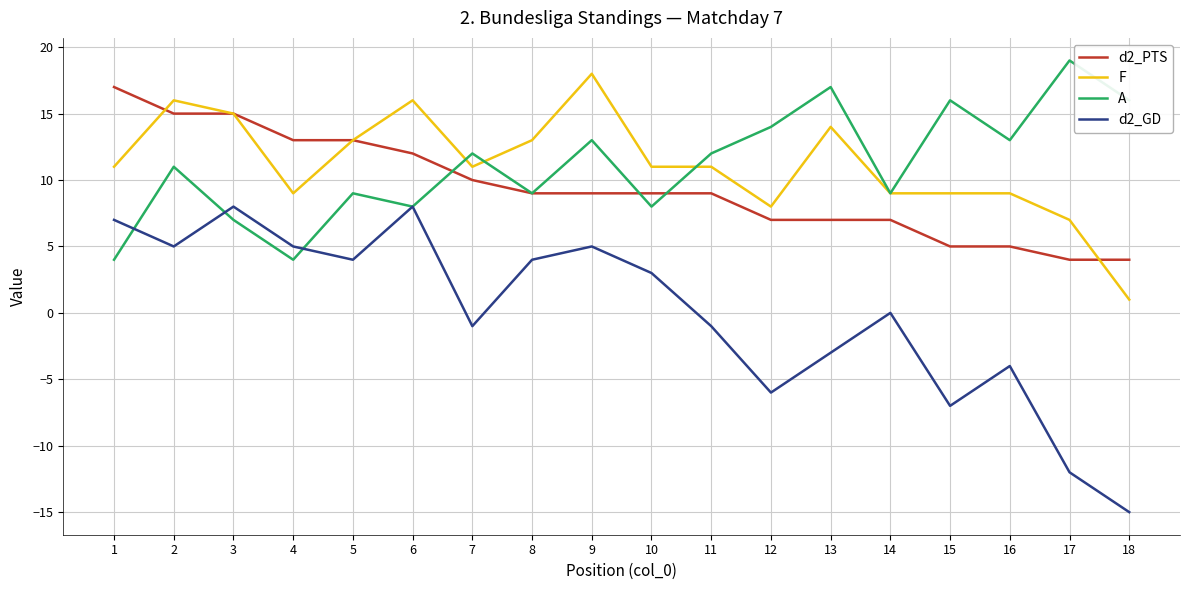

The d2_PTS series shows 12 at 6. True or false?

True